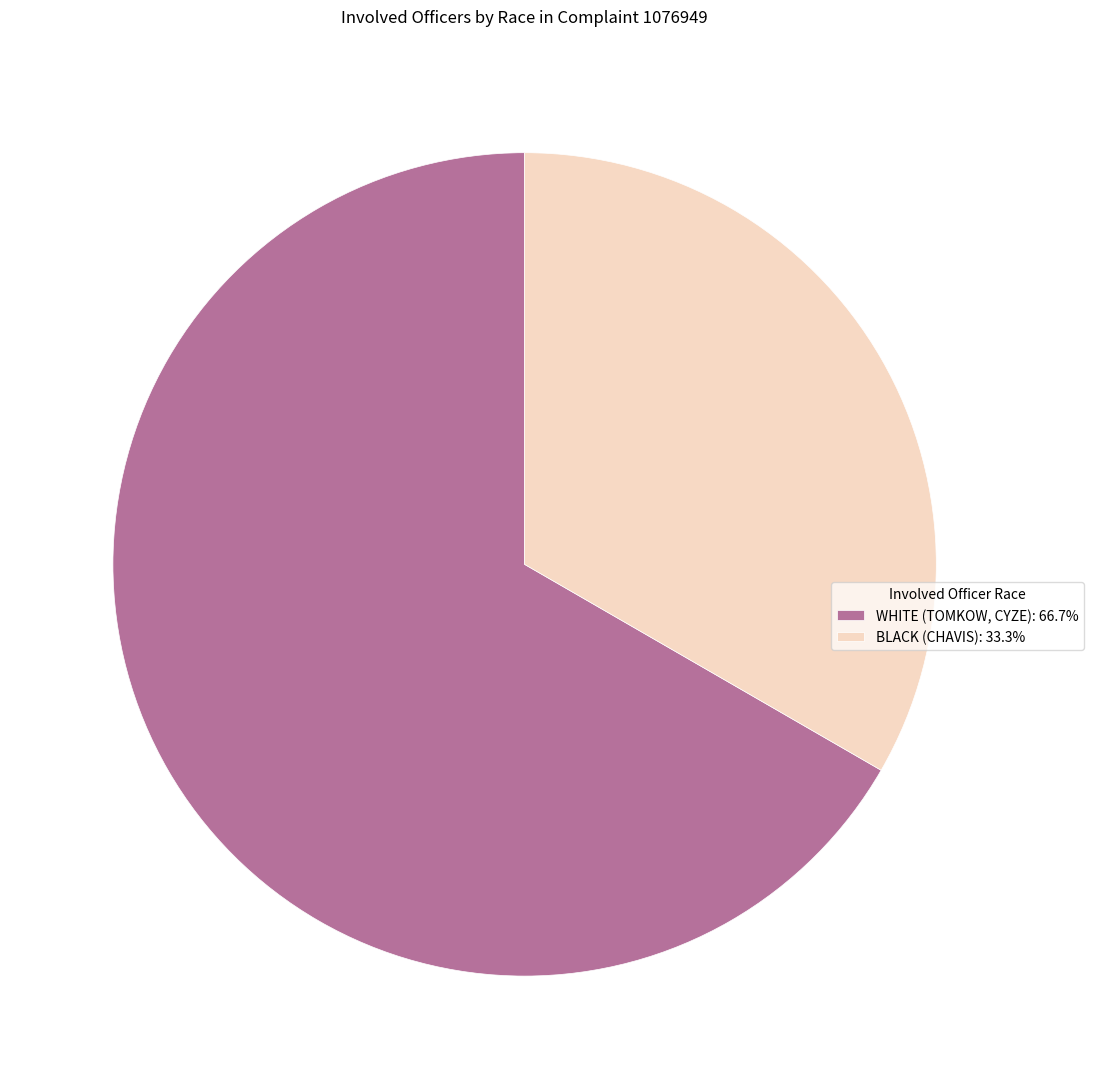

Approximately how many times larger is the value at WHITE (TOMKOW, CYZE): 66.7% compared to BLACK (CHAVIS): 33.3%?

2.0